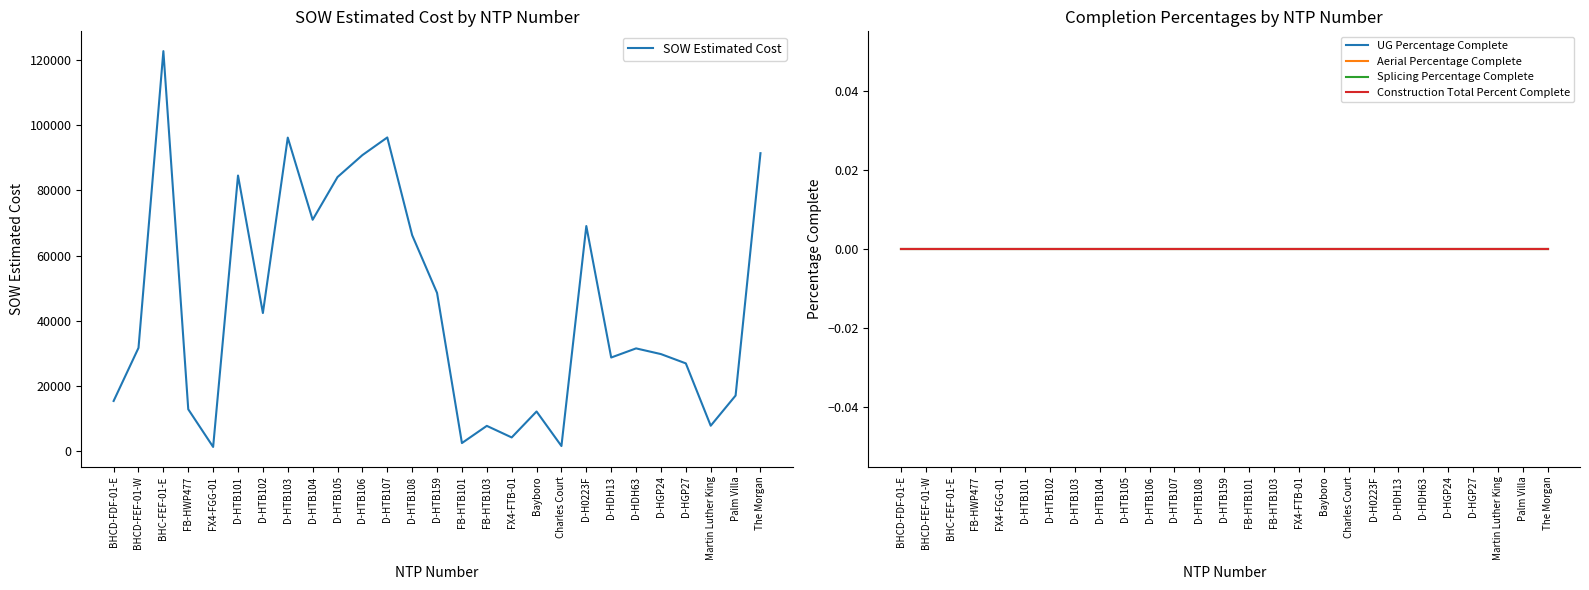

What is the label of the 21st point from the left?

D-HDH13